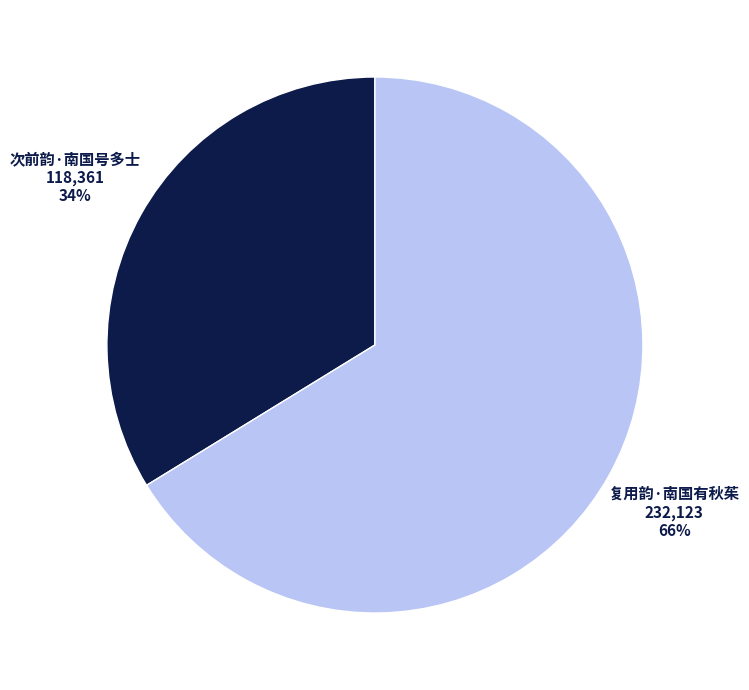

What is the ratio of the value at 次前韵·南国号多士 to the value at 复用韵·南国有秋茱?

0.5